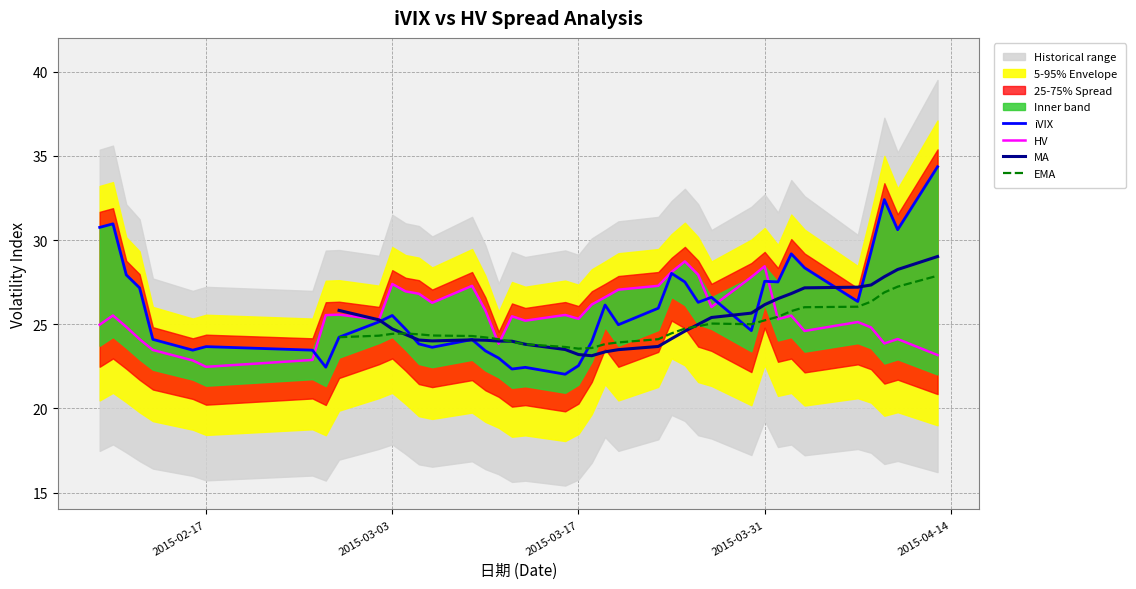

True or false: iVIX has a value of 27.6 at 2015-03-31.

True